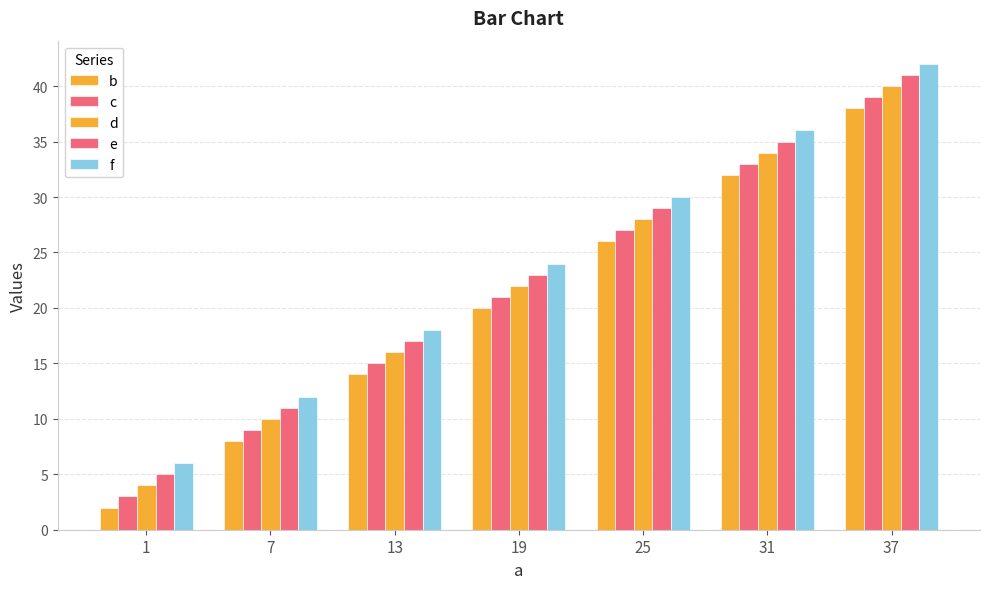

How many bars are there in total?

35